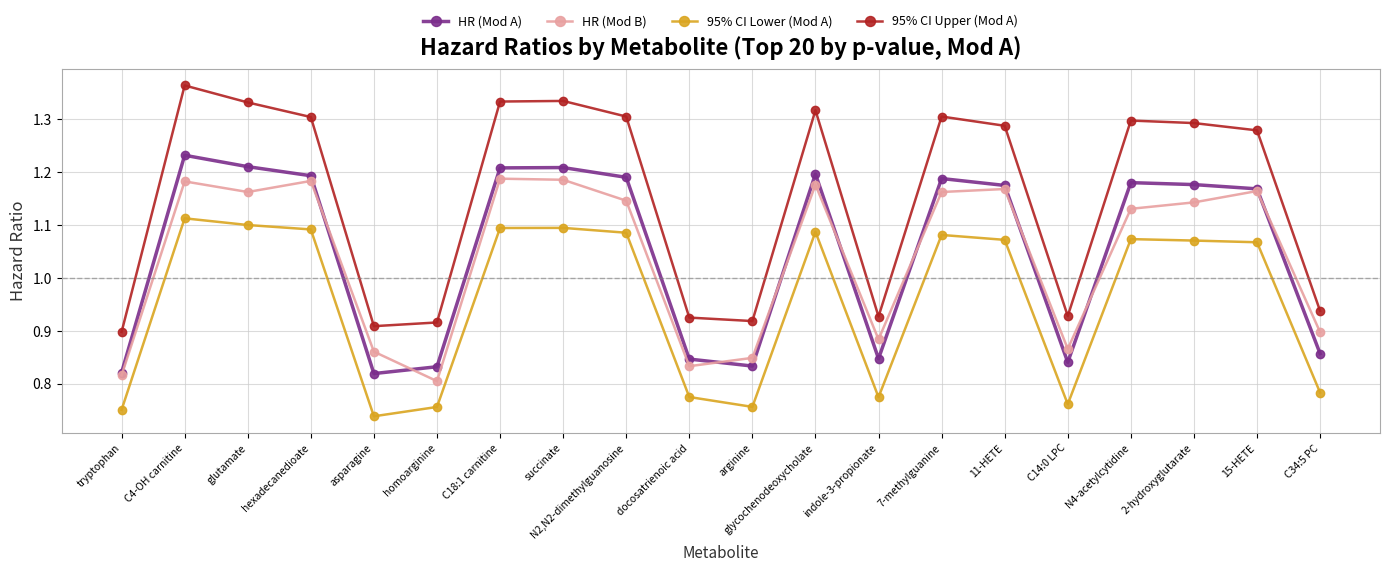

Where is the first local minimum for 95% CI Upper (Mod A)?

asparagine